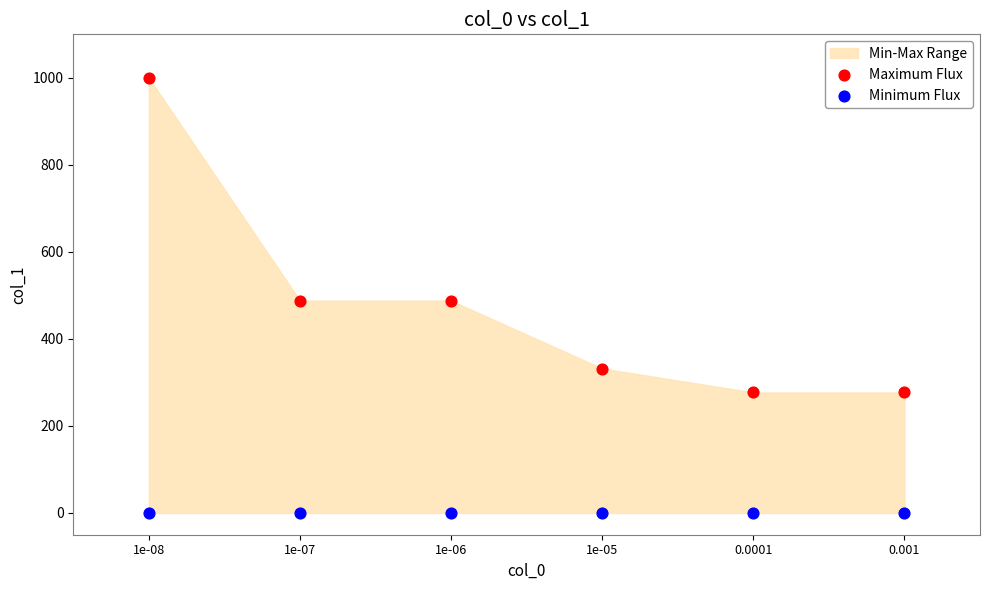

Which series contains the lowest Y value?

Minimum Flux